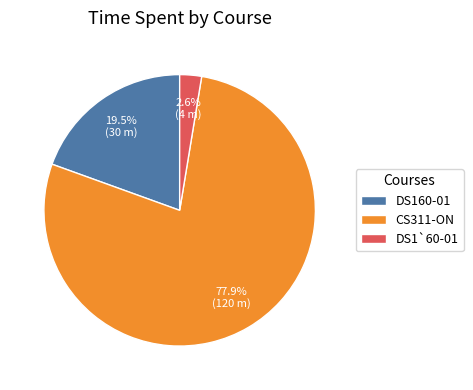

Between CS311-ON and DS160-01, which is larger?

CS311-ON